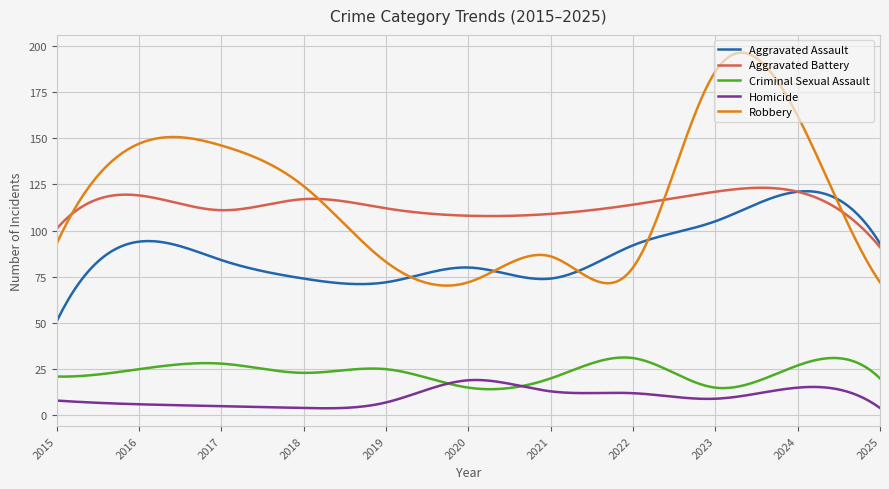

What is the sum of all Aggravated Assault values?

26431.8